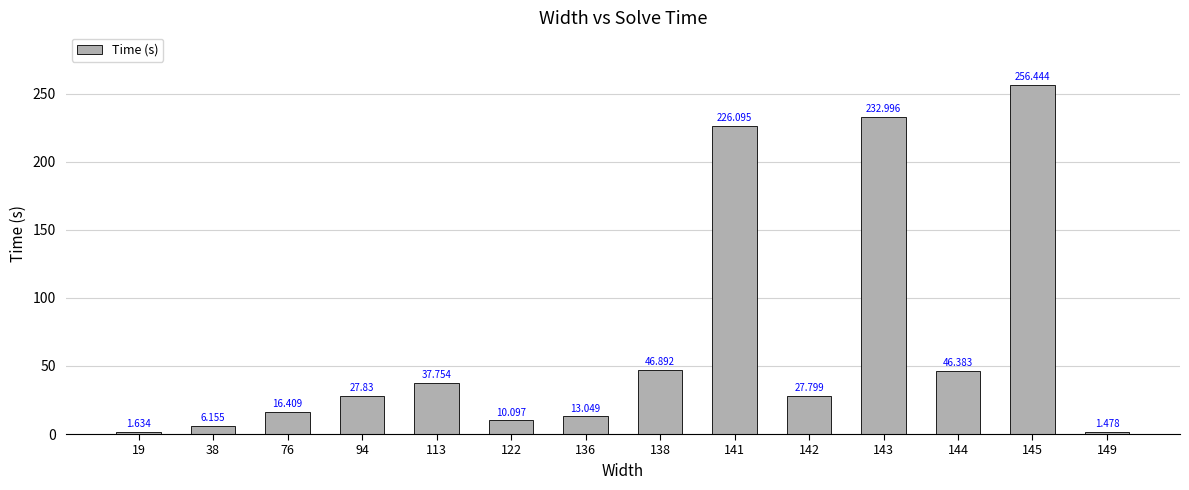

Read the value at 76.

16.4